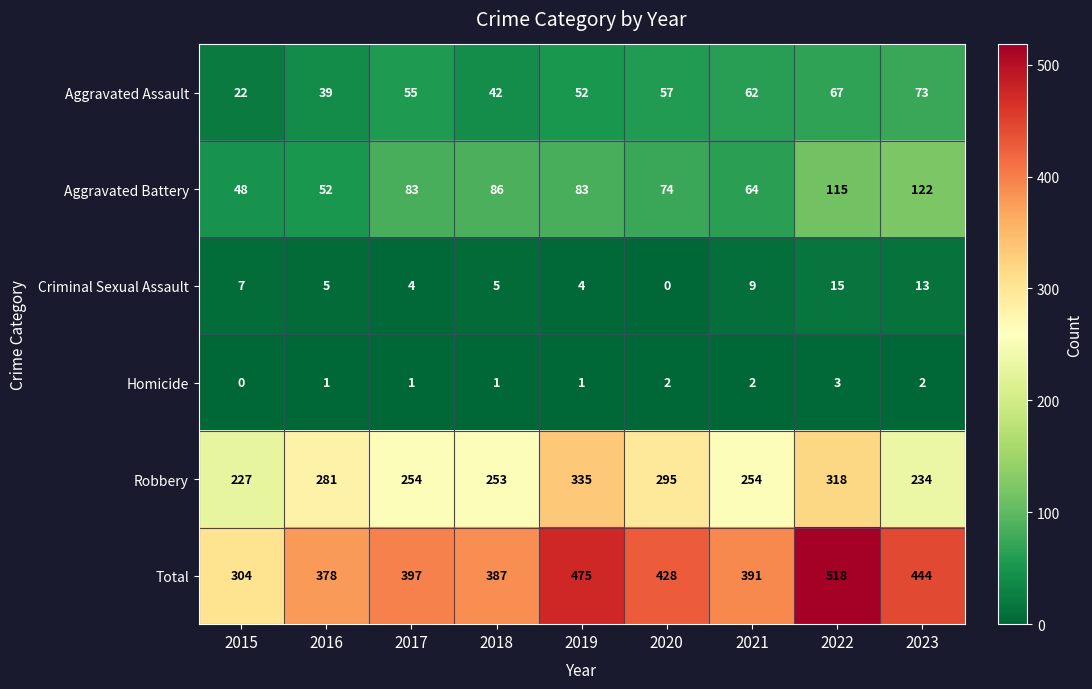

The value of Aggravated Assault at 2022 is 67. True or false?

True